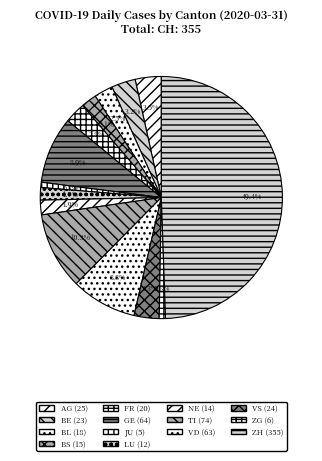

How many slices are in this pie chart?

14